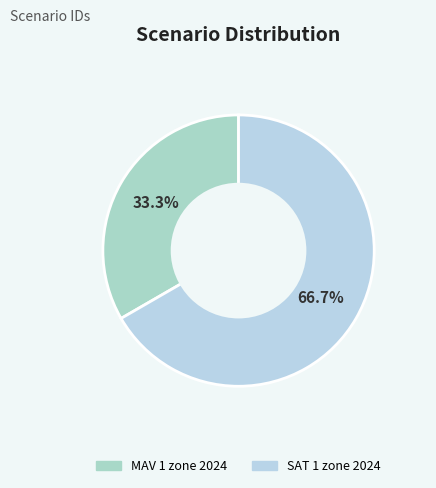

How many slices are in this pie chart?

2